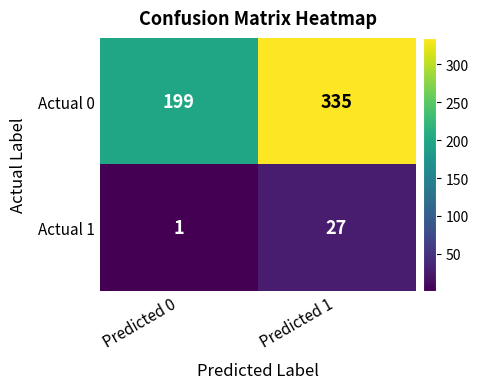

At which category is the sum across all series the highest?

Predicted 1